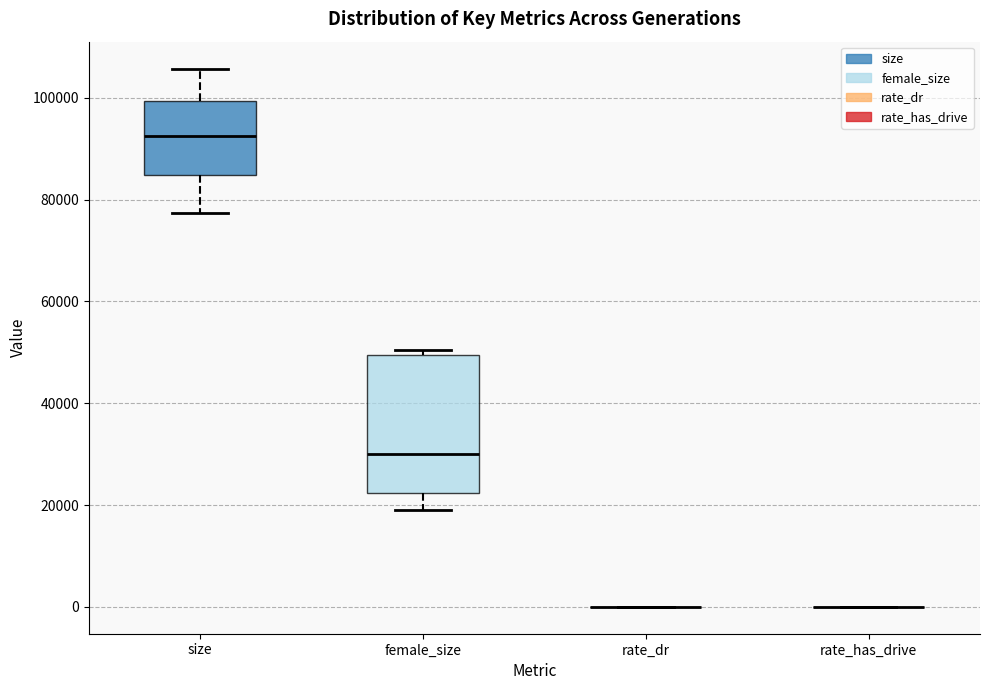

Reading left to right, read every box against the y-axis: the position of its median line, the range the box covers, and the ends of its whiskers. The values are not printed on the chart, so give them approximately, as read against the axis.

size: median 92000, box 84000 to 100000, whiskers 78000 to 106000
female_size: median 30000, box 22000 to 50000, whiskers 18000 to 50000 (just above the box's upper edge)
rate_dr: box collapsed to a line at 0, whiskers 0 to 0
rate_has_drive: box collapsed to a line at 0, whiskers 0 to 0